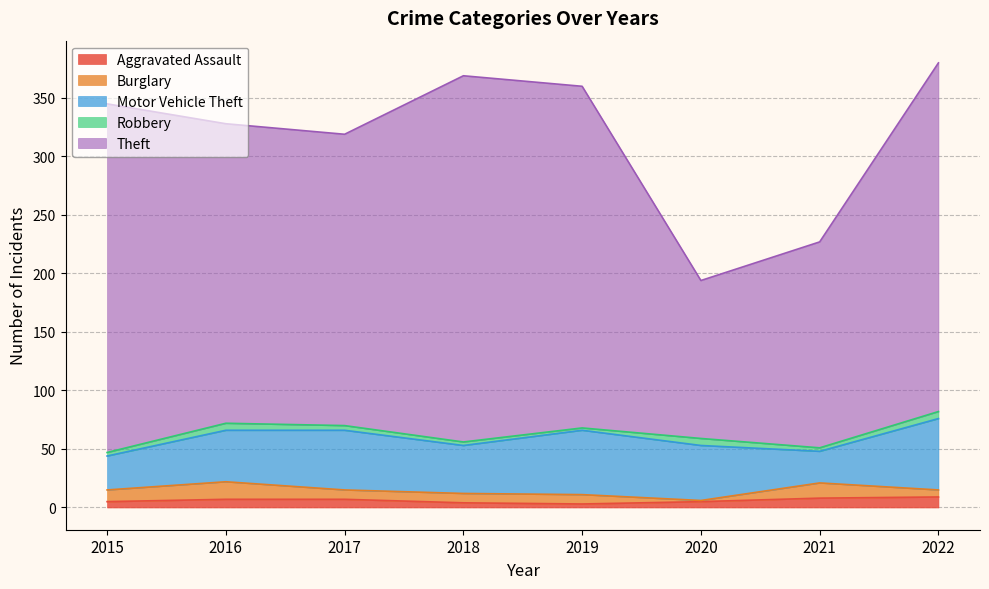

True or false: Motor Vehicle Theft and Theft intersect in this chart.

False